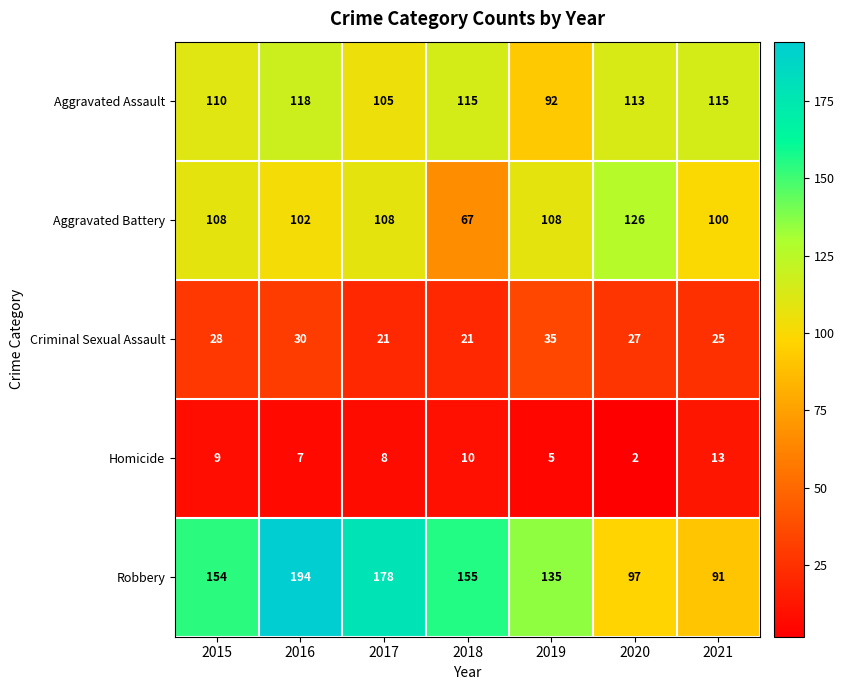

Count the number of categories in the chart.

7